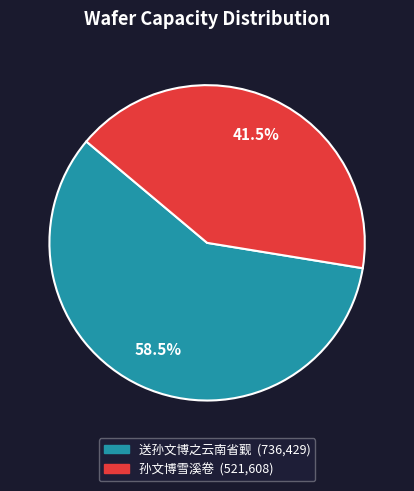

Rank the categories by value from lowest to highest.

孙文博雪溪卷, 送孙文博之云南省觐